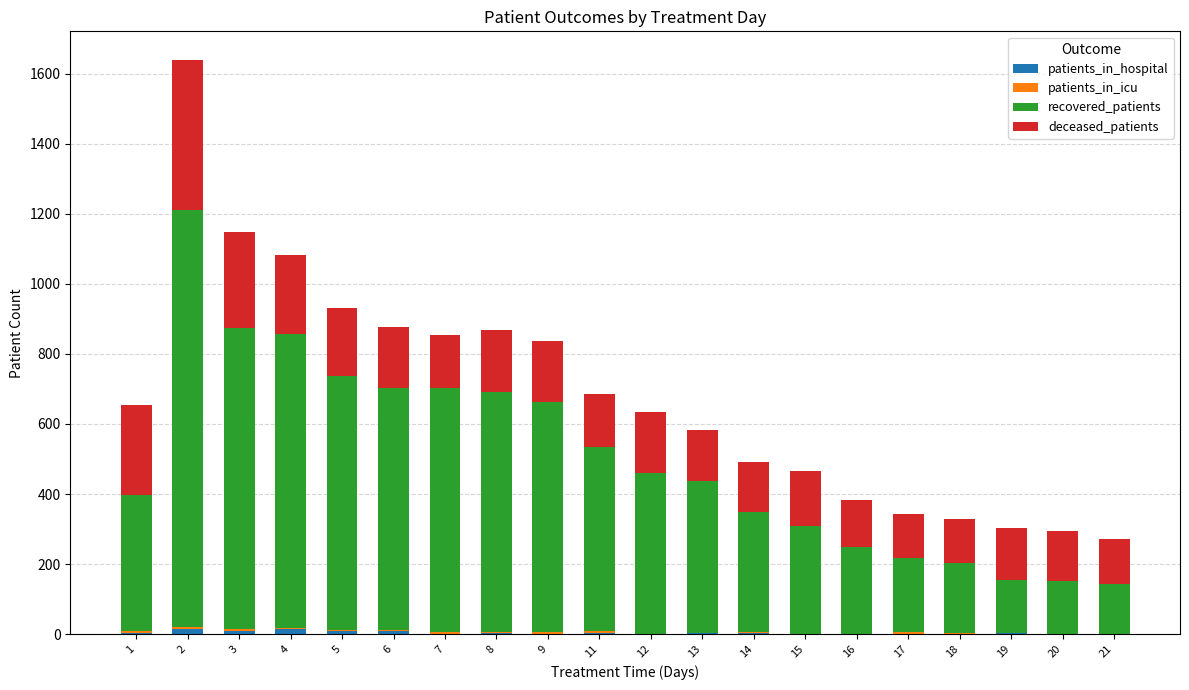

How many categories are shown in the chart?

20